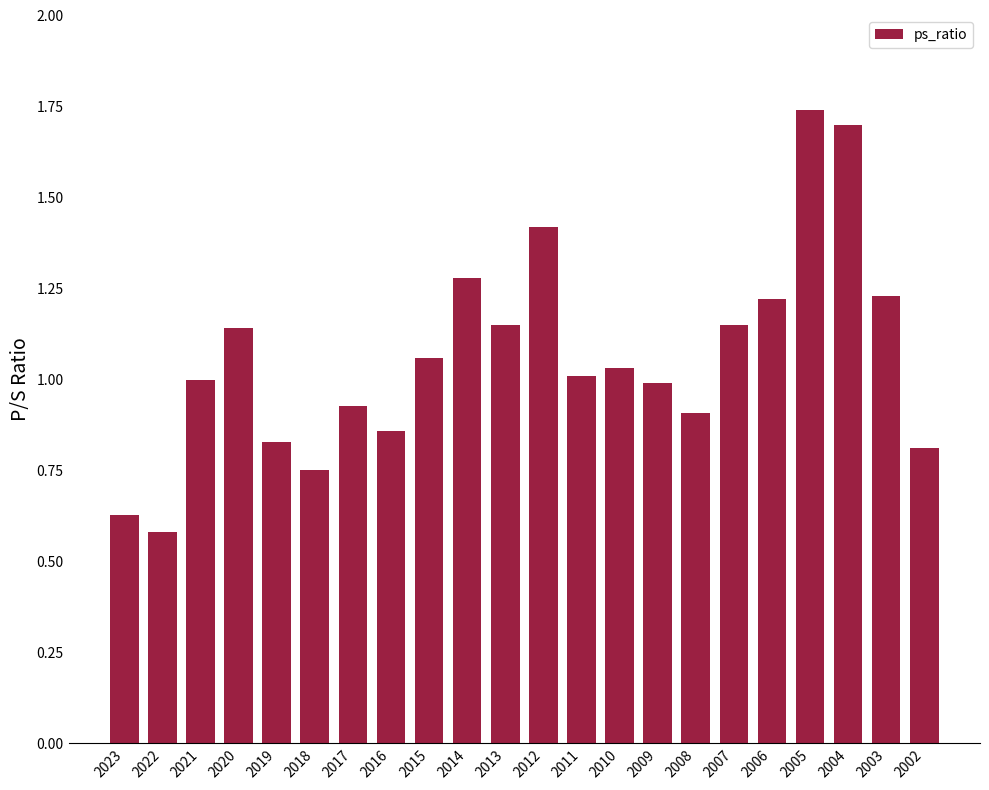

The chart shows a value of 1.7 at 2004. True or false?

True